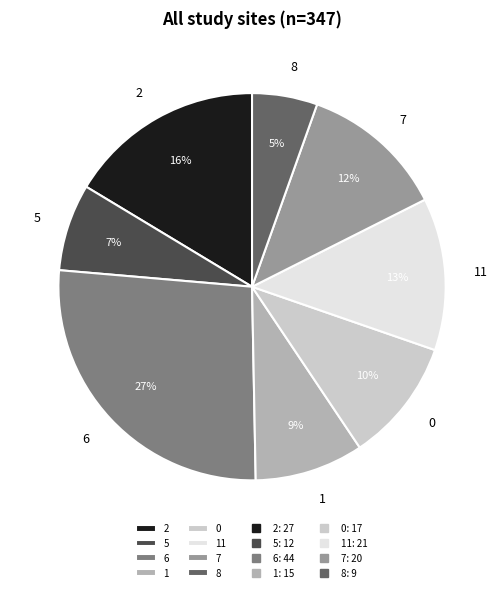

True or false: 6 accounts for 41% of the total.

False